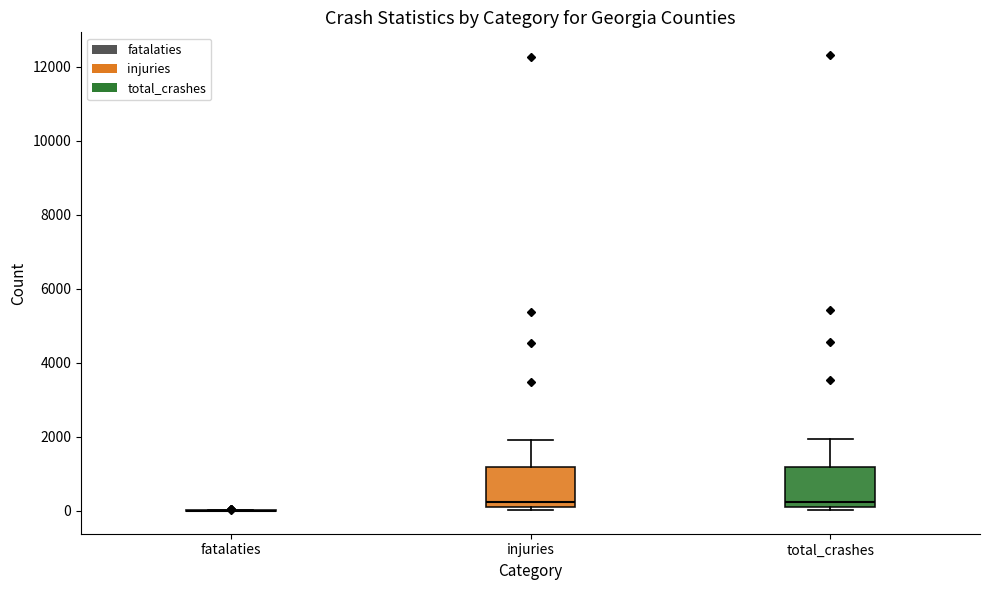

Reading left to right, read every box against the y-axis: the position of its median line, the range the box covers, and the ends of its whiskers. The values are not printed on the chart, so give them approximately, as read against the axis.

fatalaties: box collapsed to a line at 0, whiskers 0 to 0
injuries: median 200 (just above the box's lower edge), box 200 to 1200, whiskers 0 to 2000
total_crashes: median 200 (just above the box's lower edge), box 200 to 1200, whiskers 0 to 2000